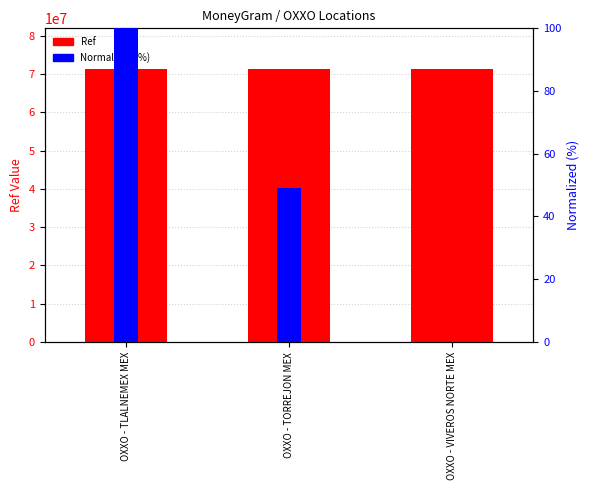

What is the sum of all Ref values?

213908821.0